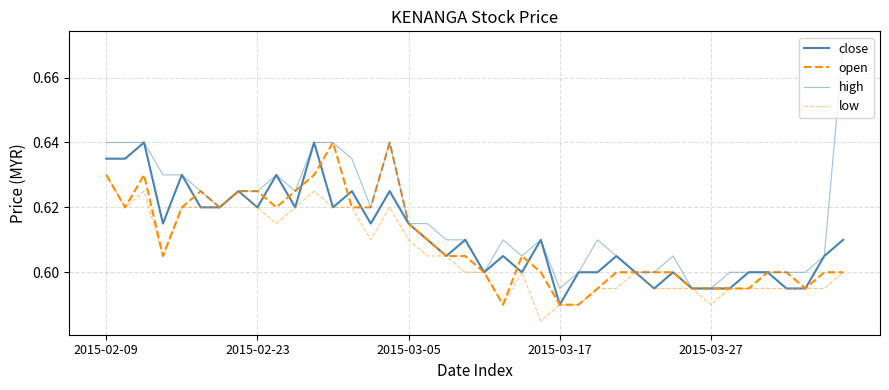

Which category has the highest value across all series?

39